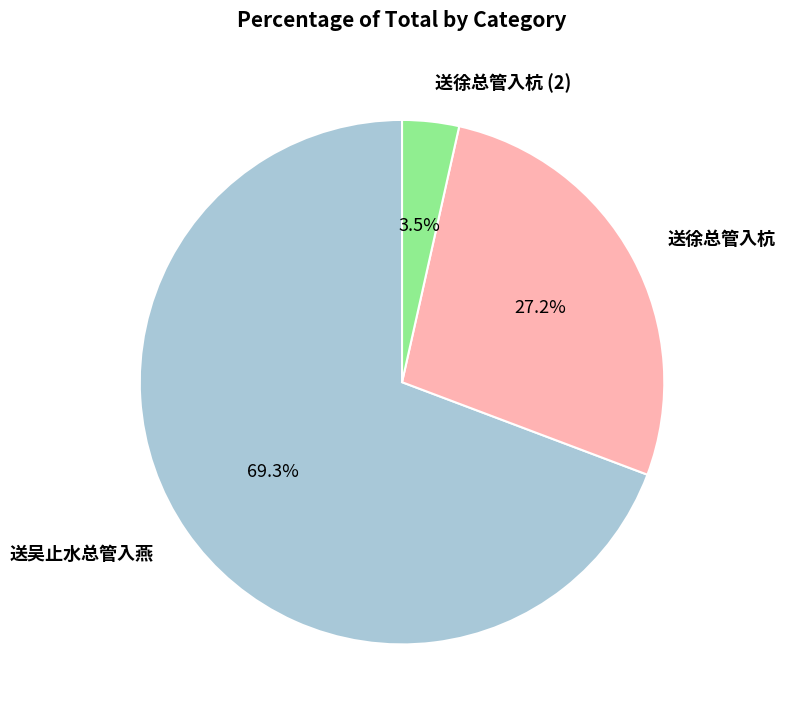

Does any single category account for the majority?

Yes